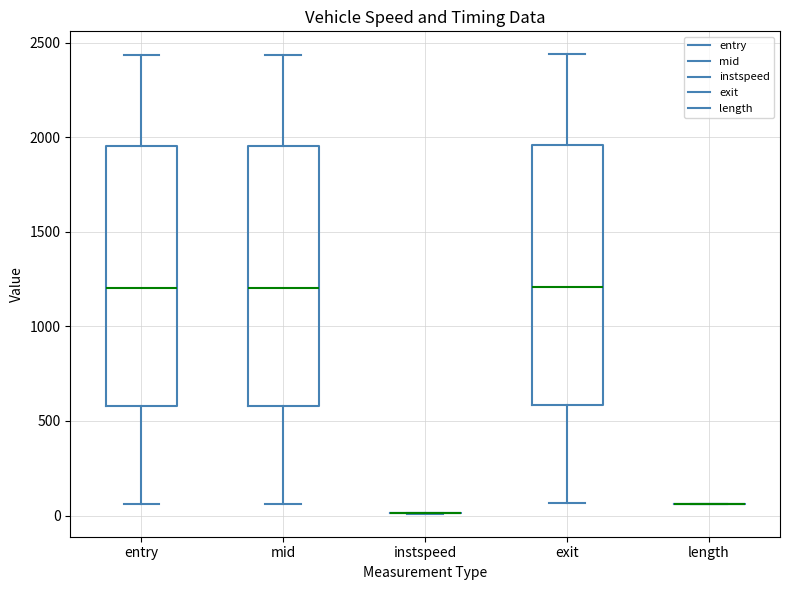

Reading left to right, transcribe this box plot: for each box, give where its median line is, the range the box spans, and where its two whiskers end, as read against the y-axis. The values are not printed on the chart, so give them approximately, as read against the axis.

entry: median 1200, box 600 to 1950, whiskers 50 to 2450
mid: median 1200, box 600 to 1950, whiskers 50 to 2450
instspeed: box collapsed to a line at 0, whiskers 0 to 0
exit: median 1200, box 600 to 1950, whiskers 50 to 2450
length: box collapsed to a line at 50, whiskers 50 to 50